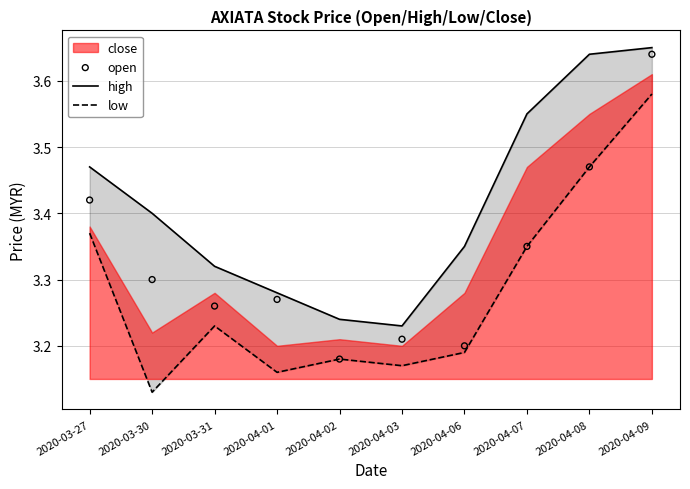

At which category is the sum across all series the highest?

2020-04-09